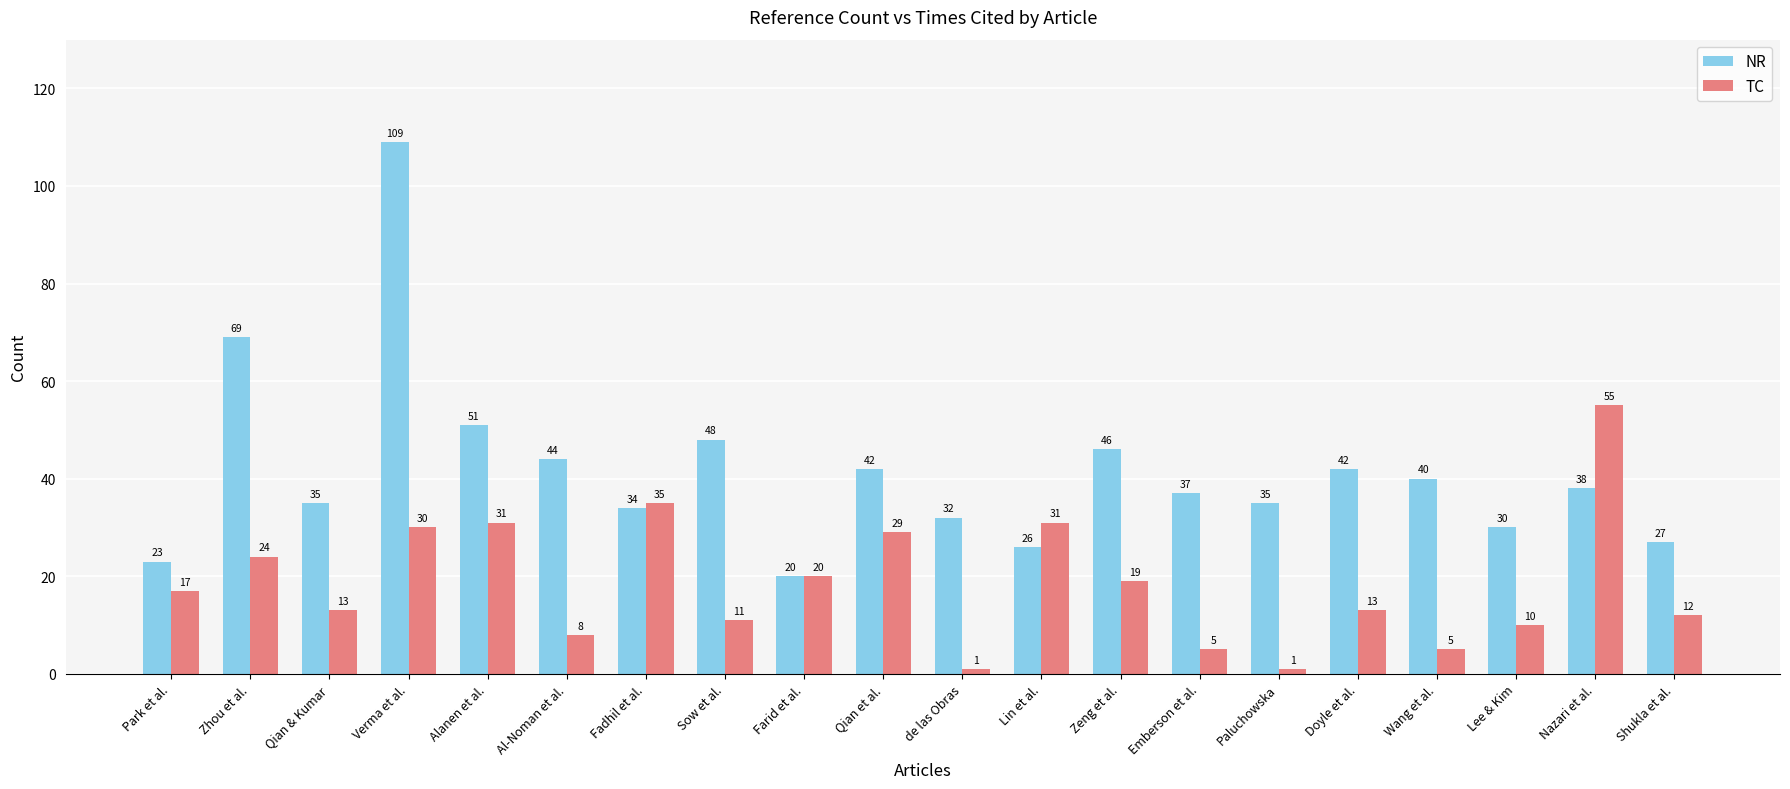

Reading left to right, what are all the values shown in this chart?

NR: 23	69	35	109	51	44	34	48	20	42	32	26	46	37	35	42	40	30	38	27
TC: 17	24	13	30	31	8	35	11	20	29	1	31	19	5	1	13	5	10	55	12